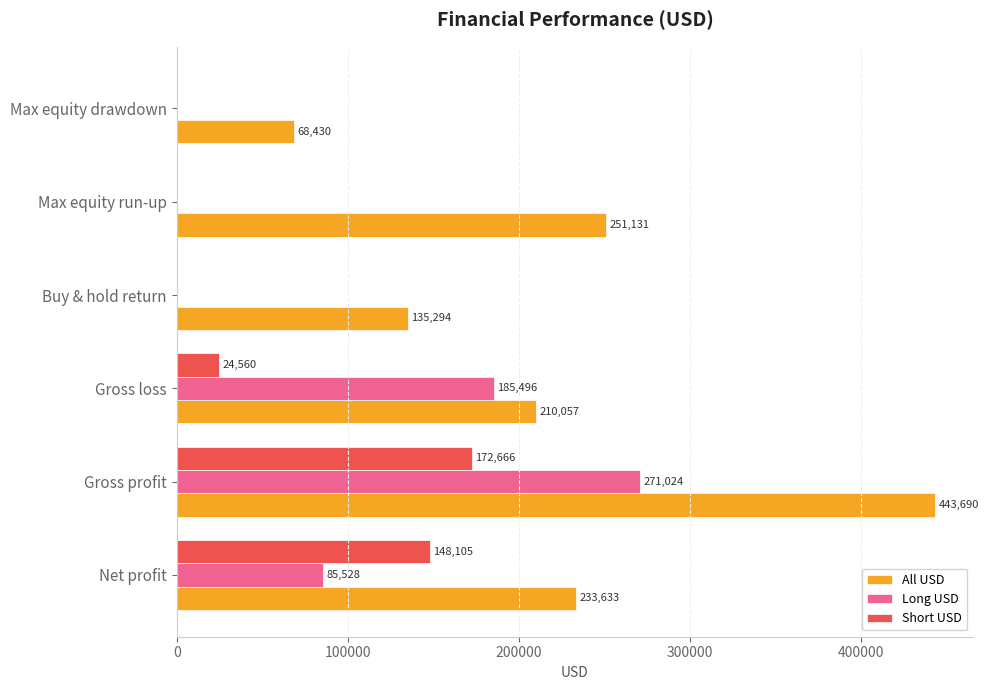

Which series has the largest total across all categories?

All USD